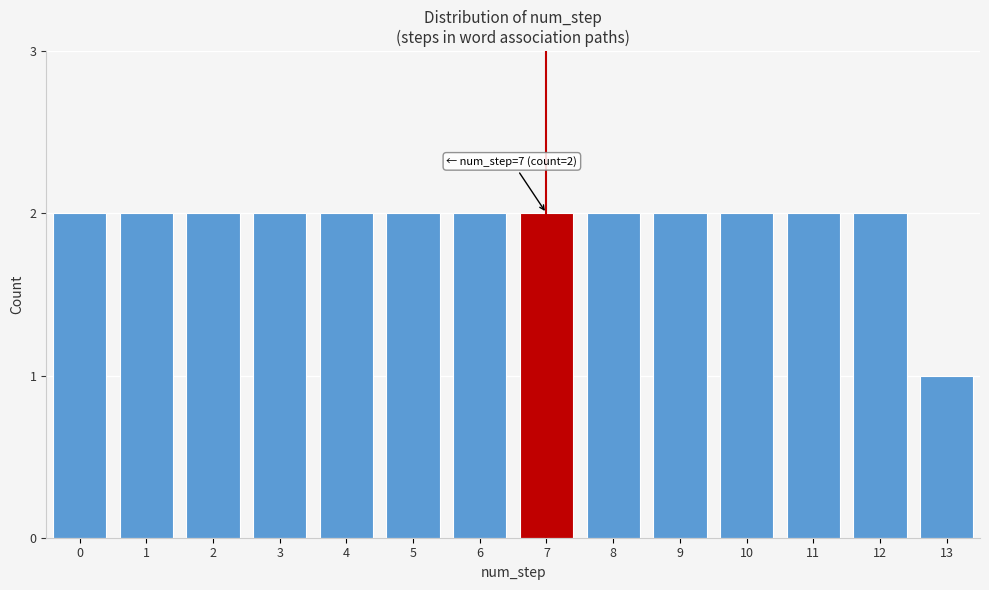

Reading left to right, list all the values displayed in this chart.

2	2	2	2	2	2	2	2	2	2	2	2	2	1